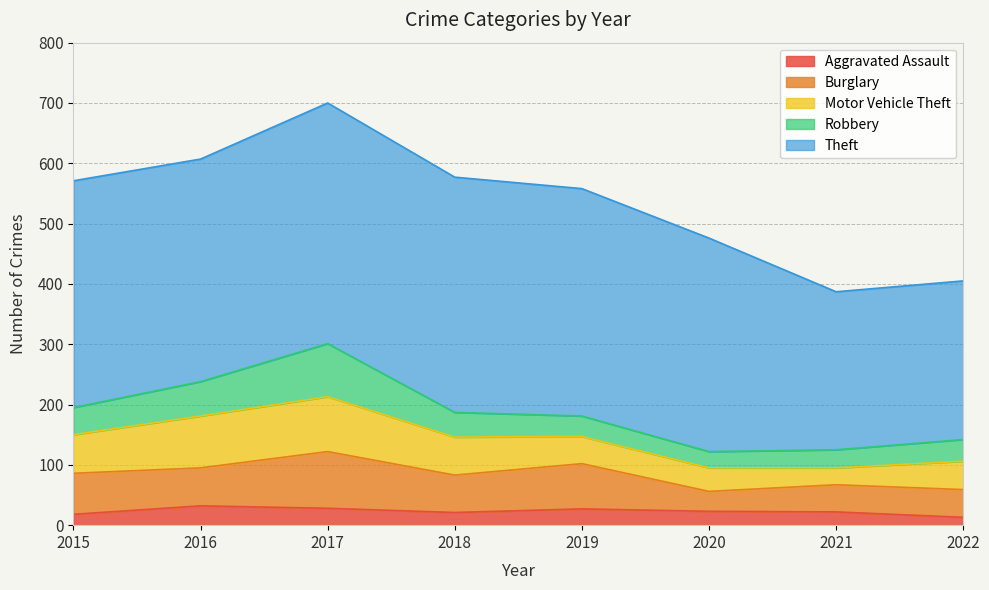

At which label is Aggravated Assault closest to 22?

2021